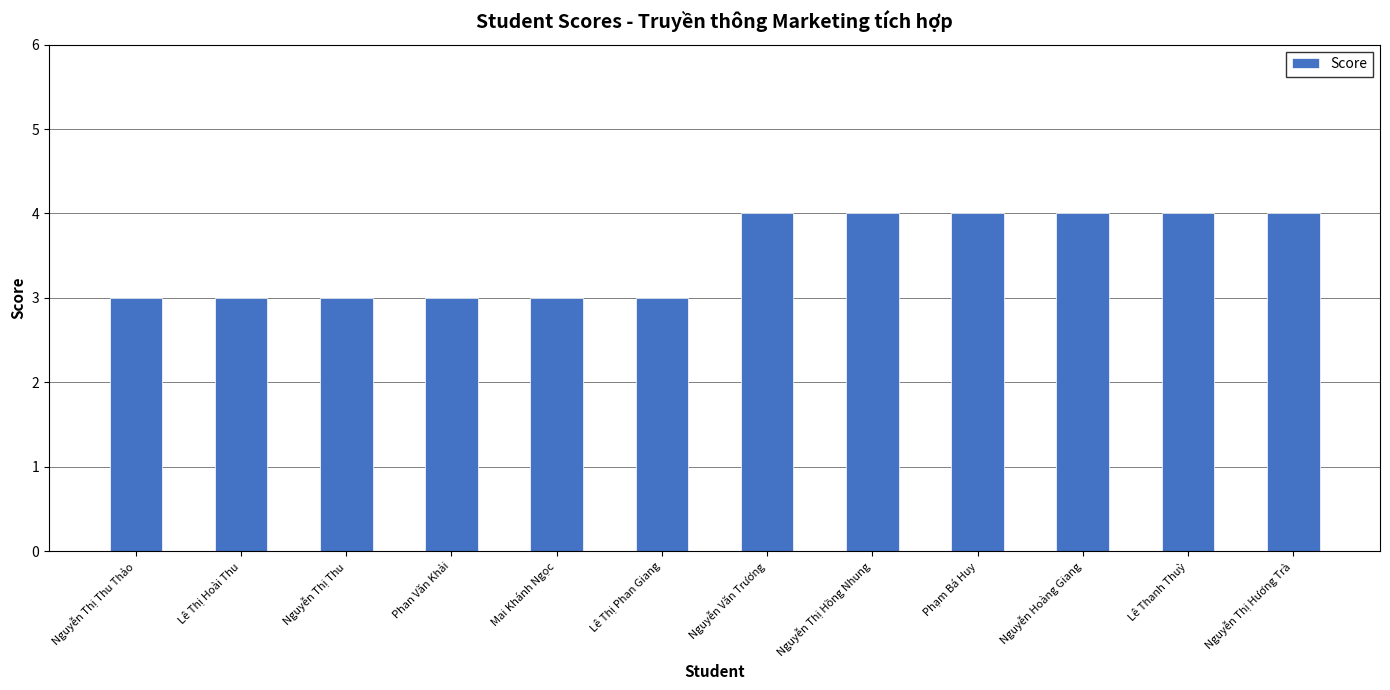

Between Mai Khánh Ngọc and Nguyễn Văn Trương, which is larger?

Nguyễn Văn Trương